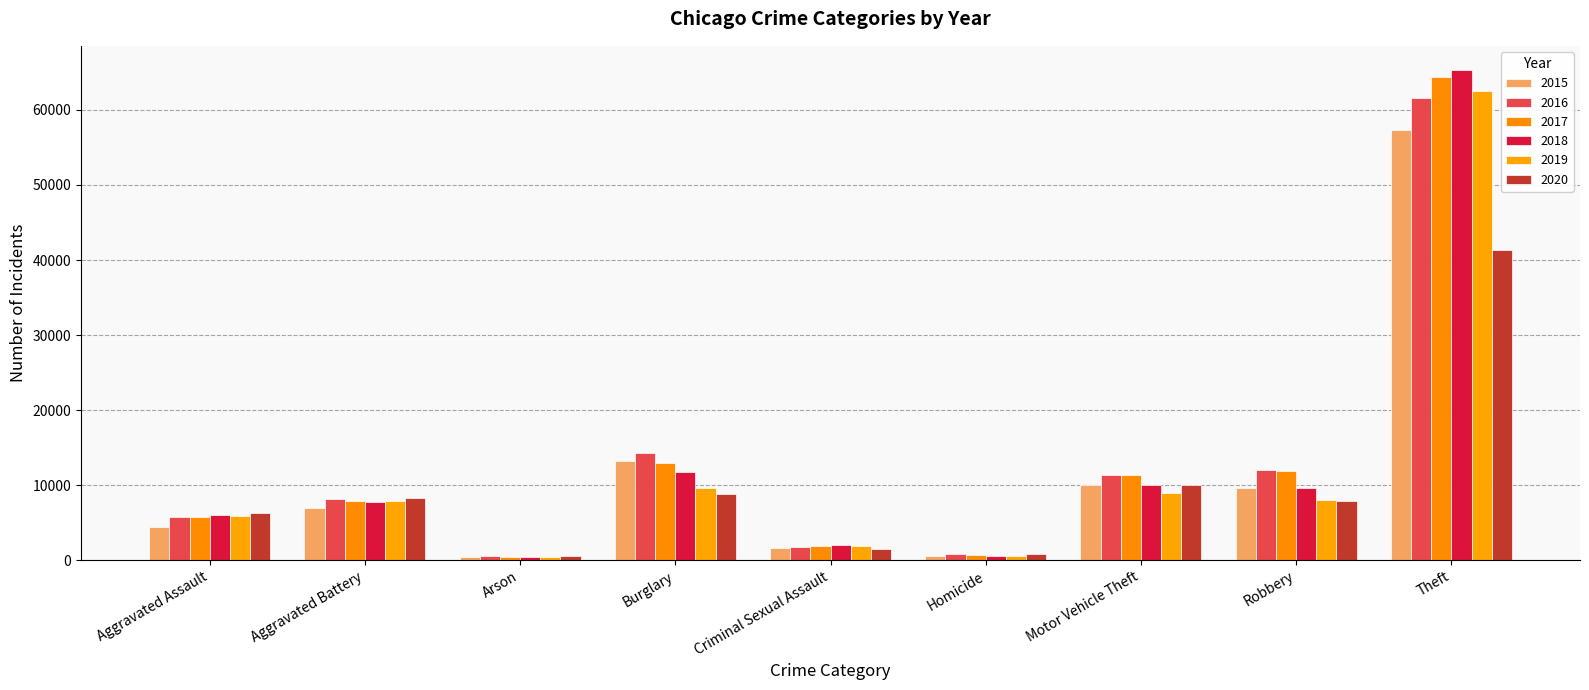

What are all the series names shown in the legend?

2015, 2016, 2017, 2018, 2019, 2020